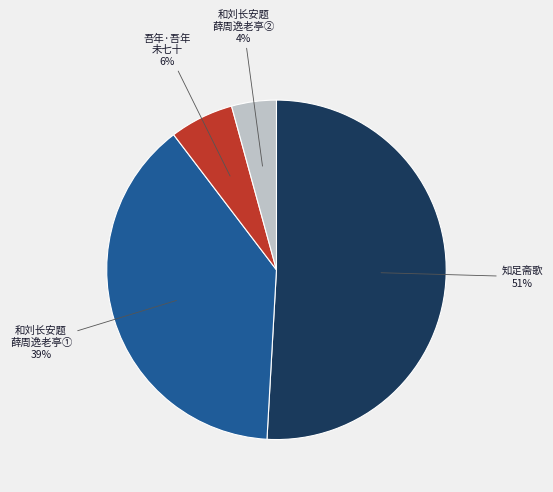

To the nearest percent, what is the average slice percentage?

25%